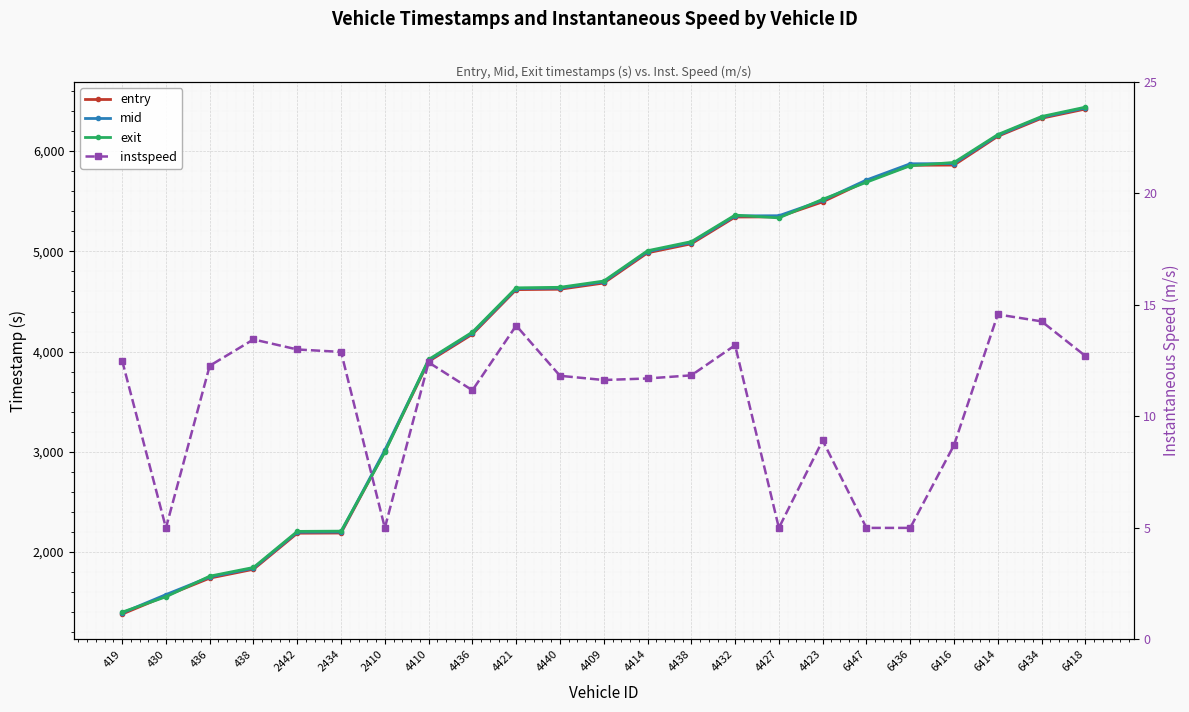

What is the total value across all series at 2434?

6614.1